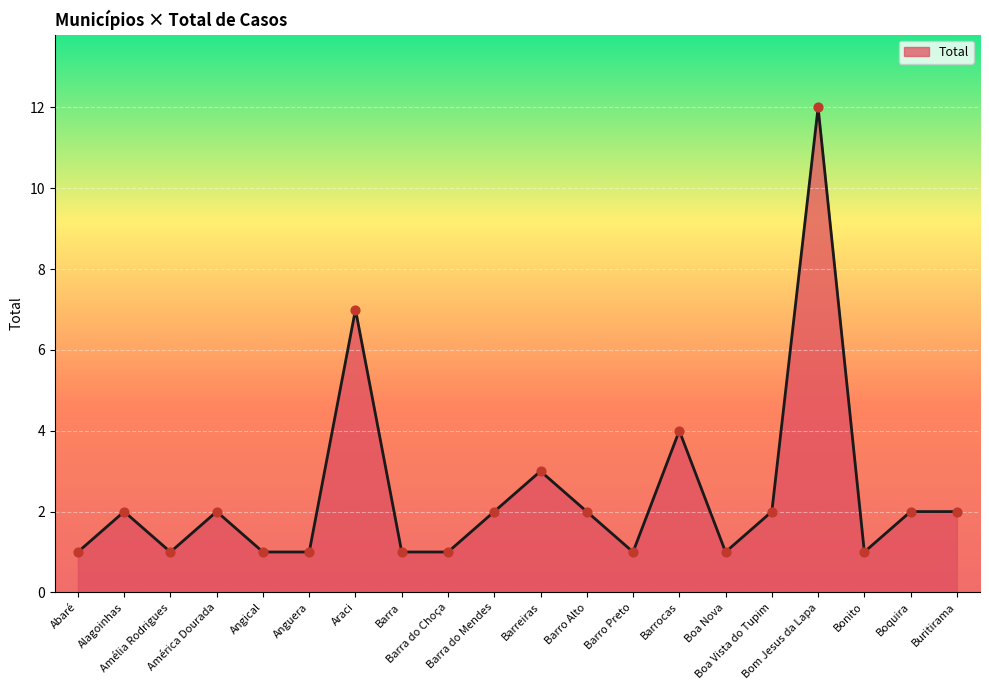

What is the change in value from Abaré to Bom Jesus da Lapa?

+11